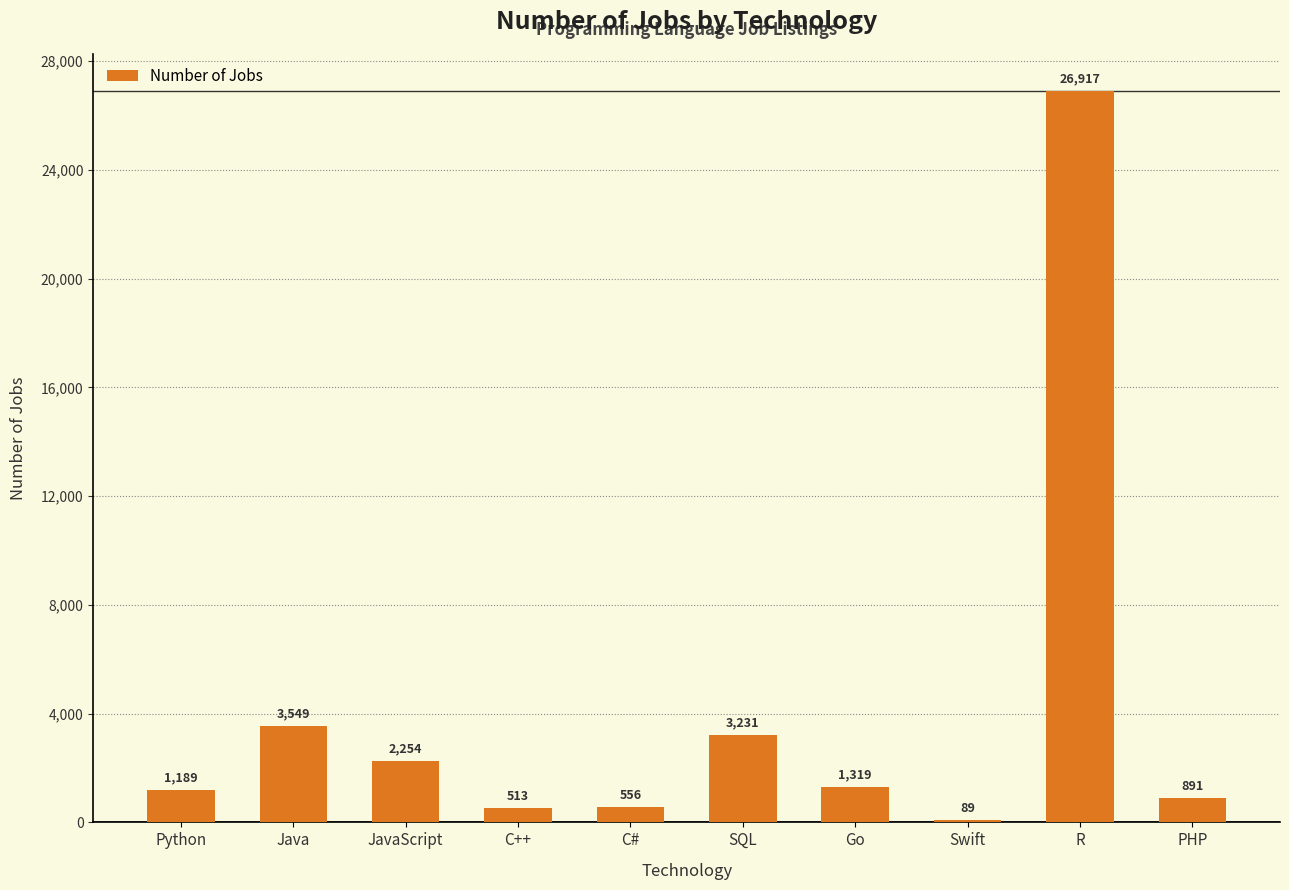

Rank the categories by value from lowest to highest.

Swift, C++, C#, PHP, Python, Go, JavaScript, SQL, Java, R